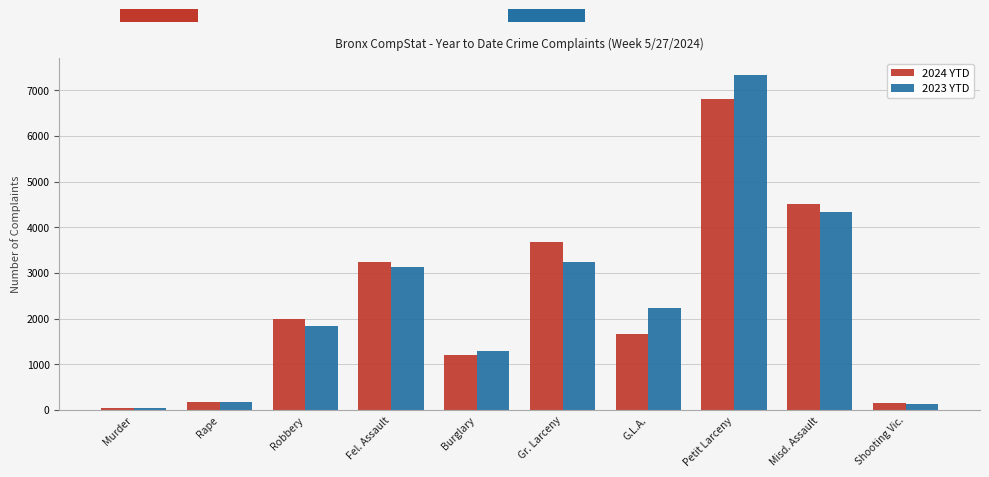

What is the greatest value displayed?

7330